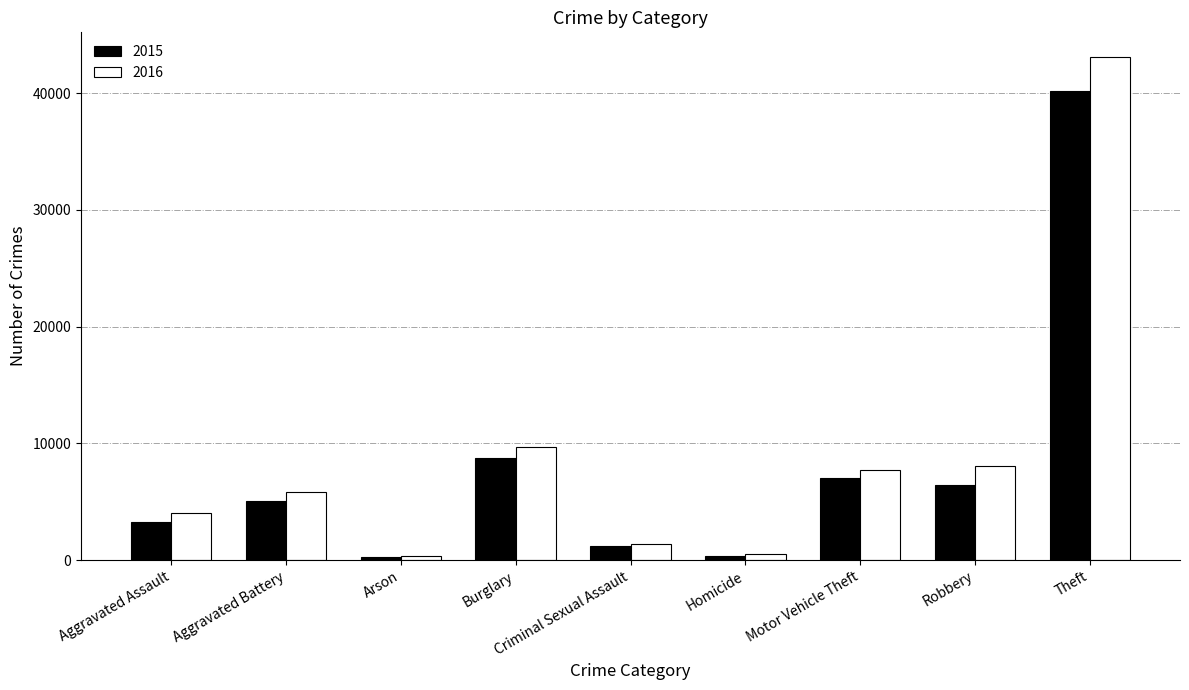

What is the sum of the 2016 values at Theft and Motor Vehicle Theft?

50766